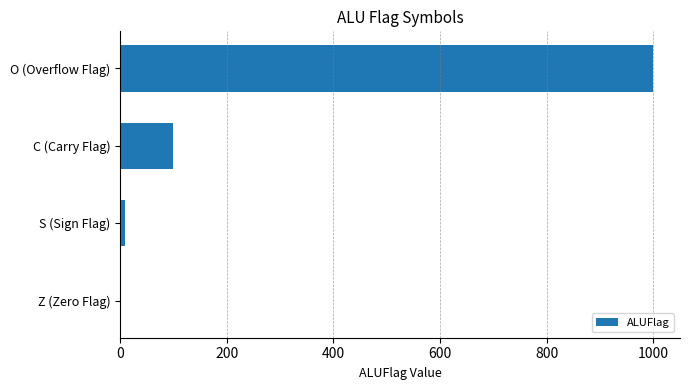

Are the bars horizontal?

Yes